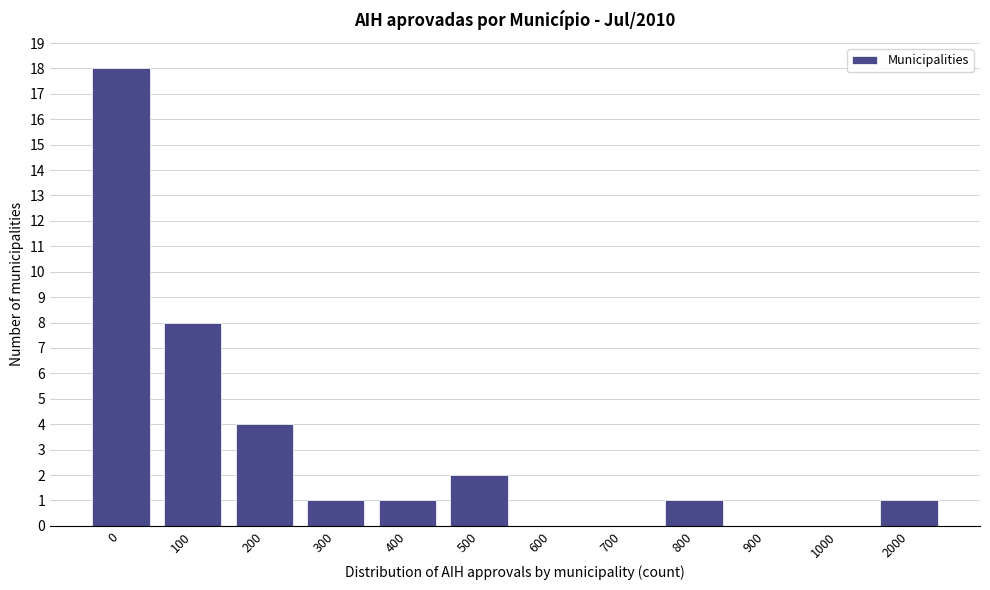

Reading left to right, extract all data points from this chart.

0=18	100=8	200=4	300=1	400=1	500=2	600=0	700=0	800=1	900=0	1000=0	2000=1